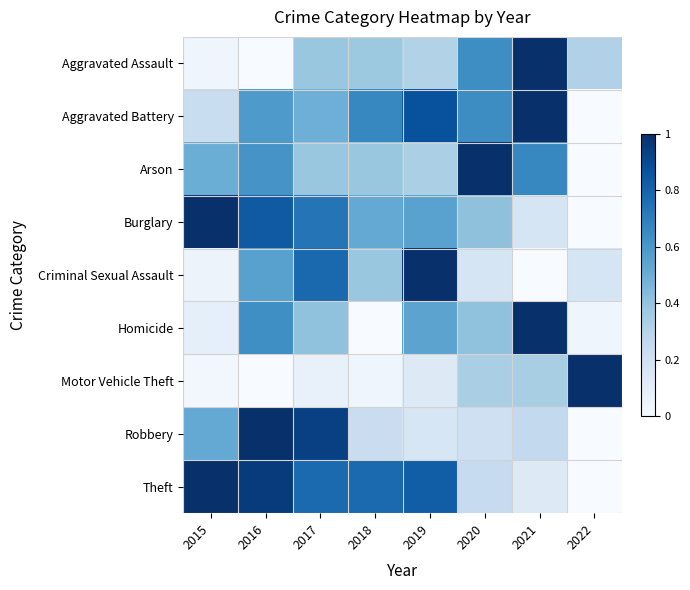

What is the spread (max minus min) of values at 2020?

0.8